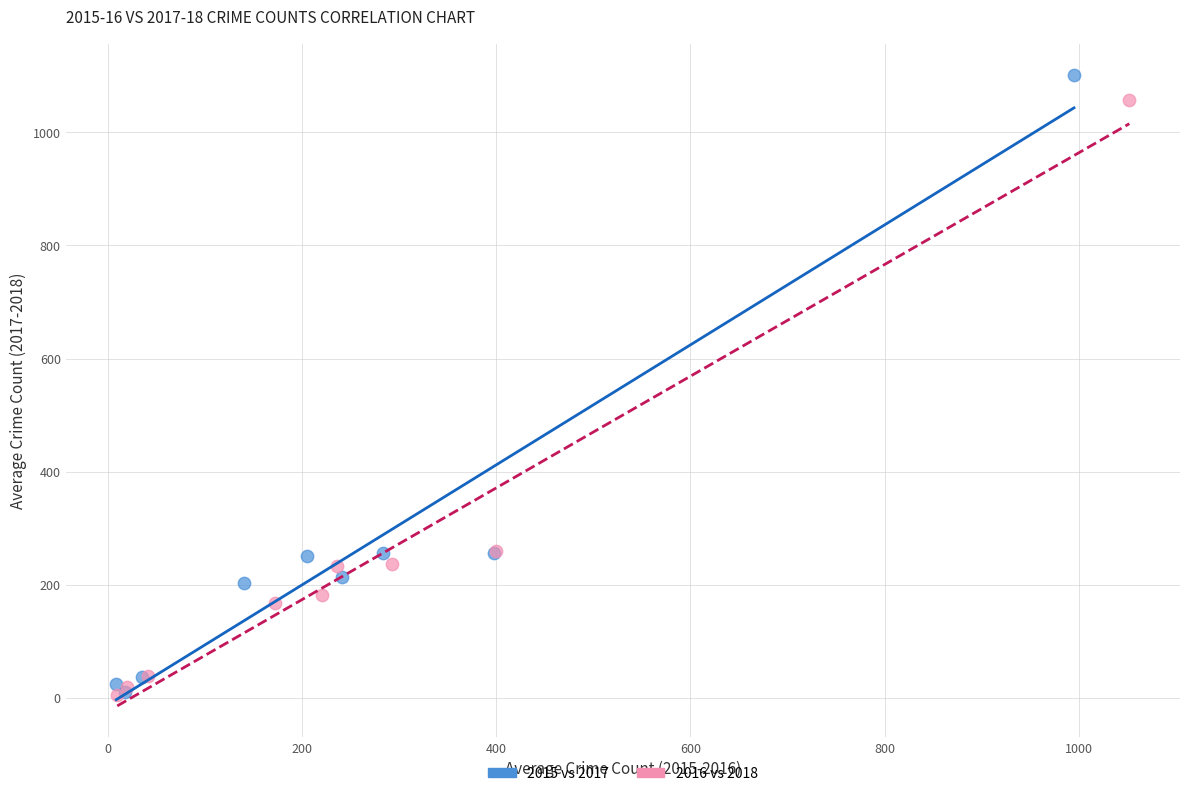

Which series has the widest spread of Y values?

2015 vs 2017